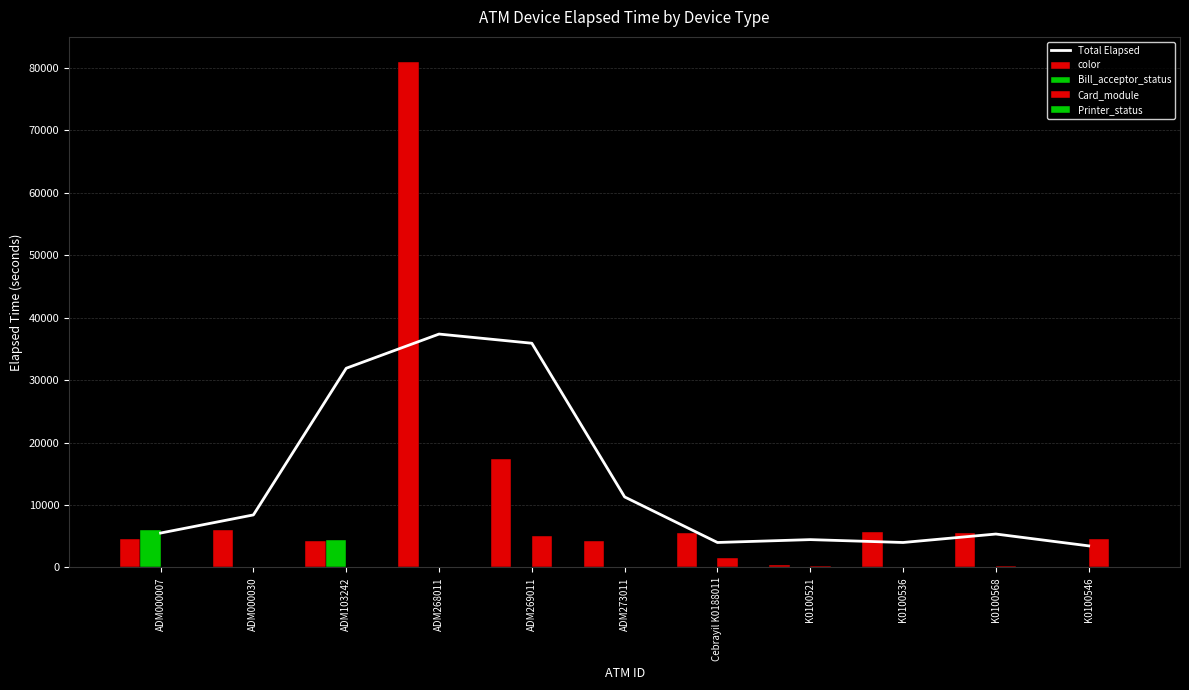

What position from the right is ADM000030?

10